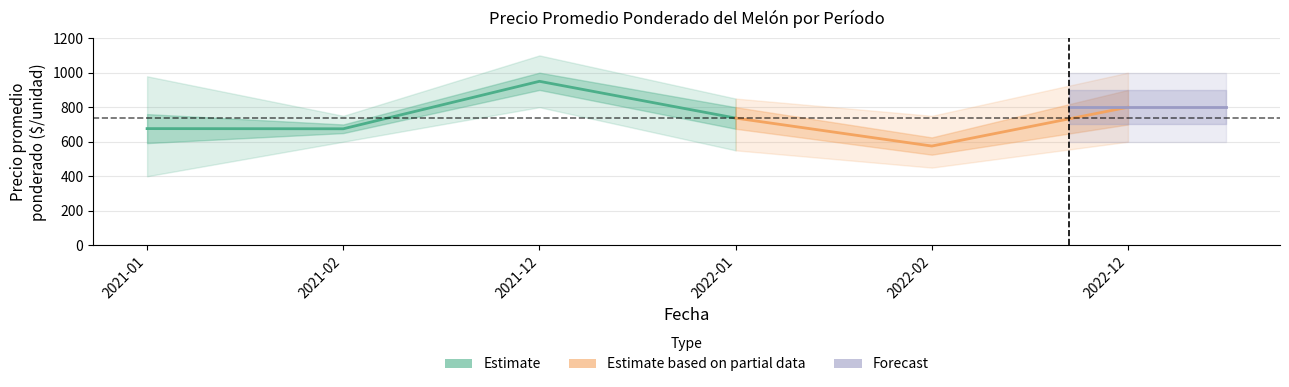

What is the difference between the maximum and second lowest values in the Precio promedio ponderado series?

275